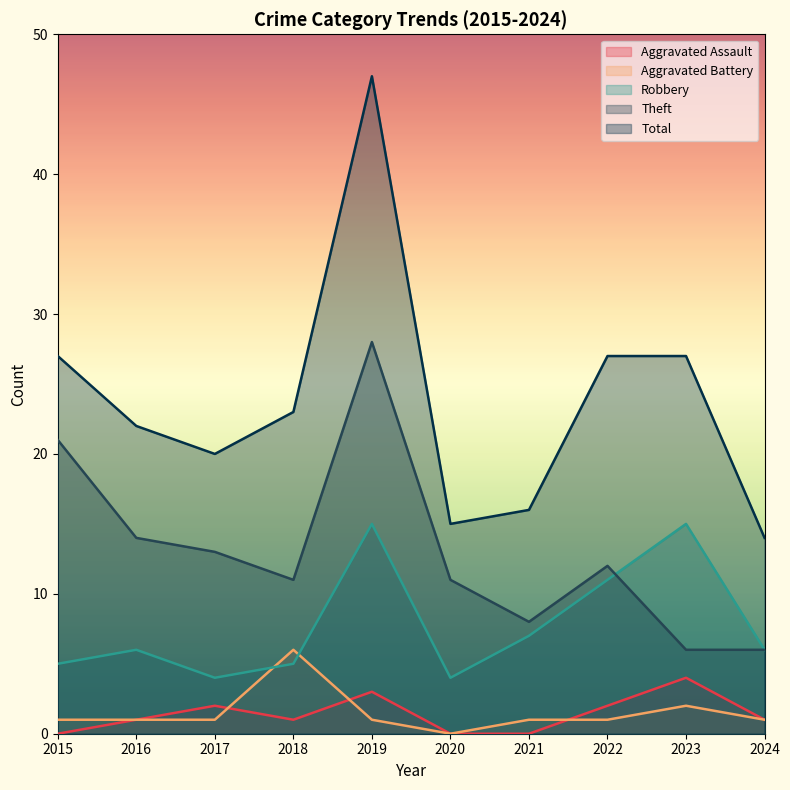

Count the Aggravated Assault values in the range 0 to 2.

8